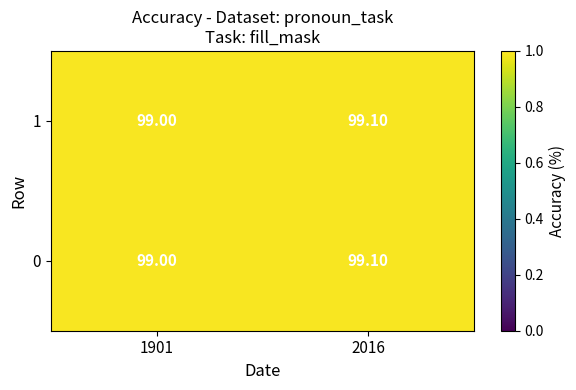

At which category is the sum across all series the highest?

2016